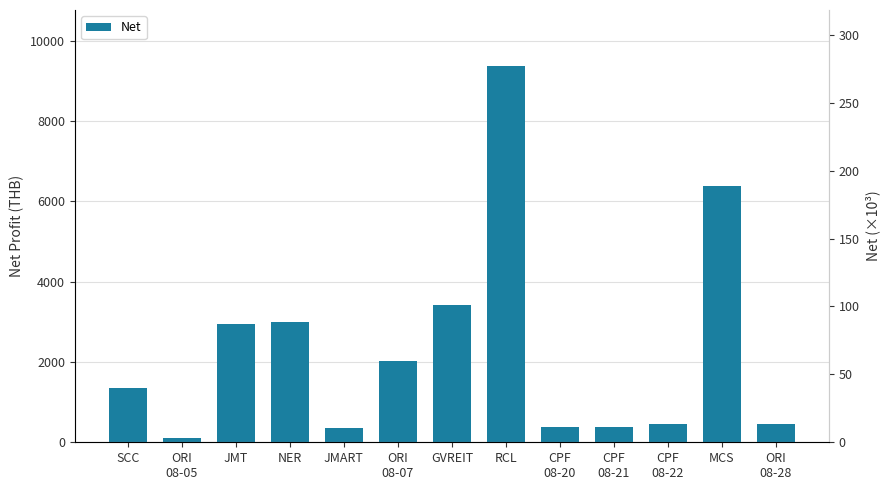

What is the difference between the values at ORI
08-07 and JMART?

1665.6